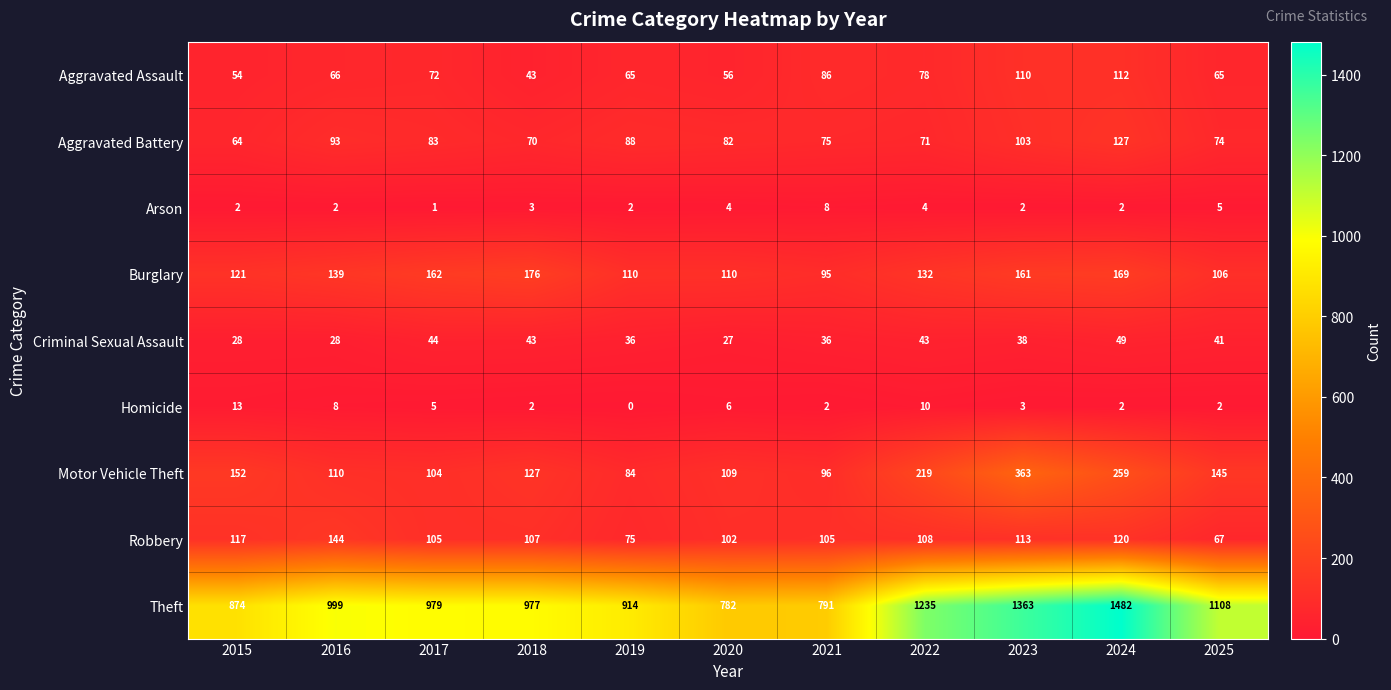

What is the lowest value of the Aggravated Battery series?

64